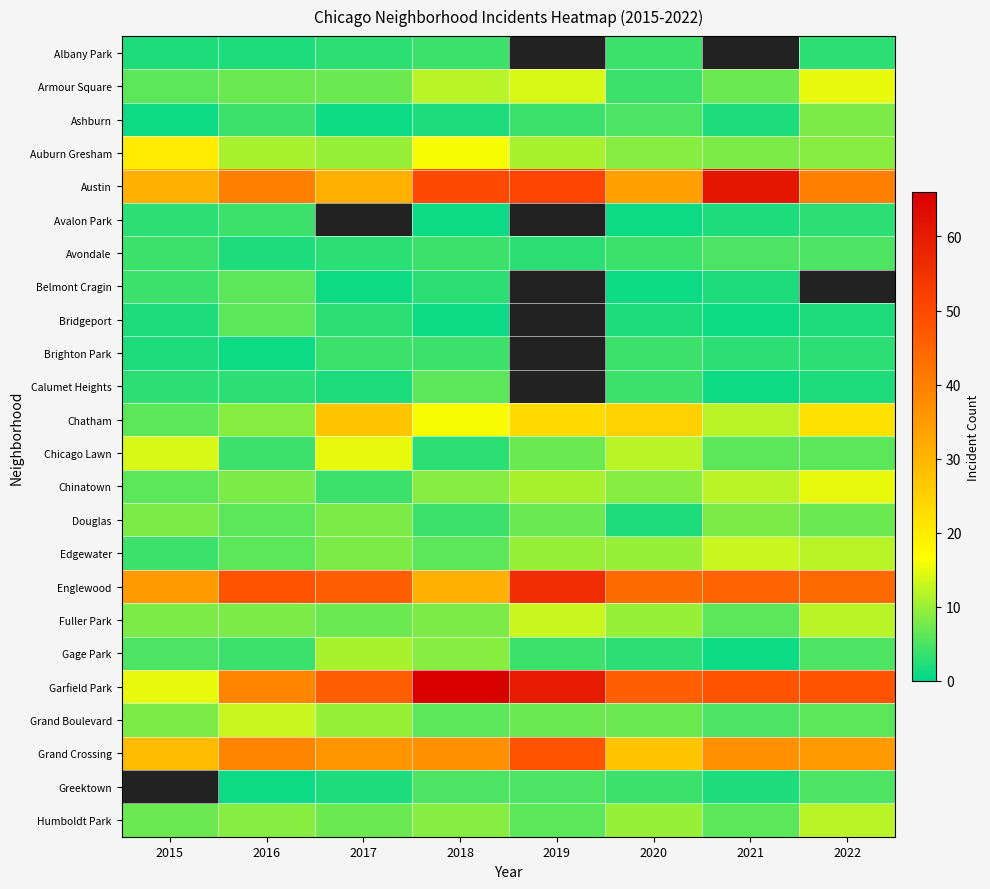

At which category is the sum across all series the highest?

2018